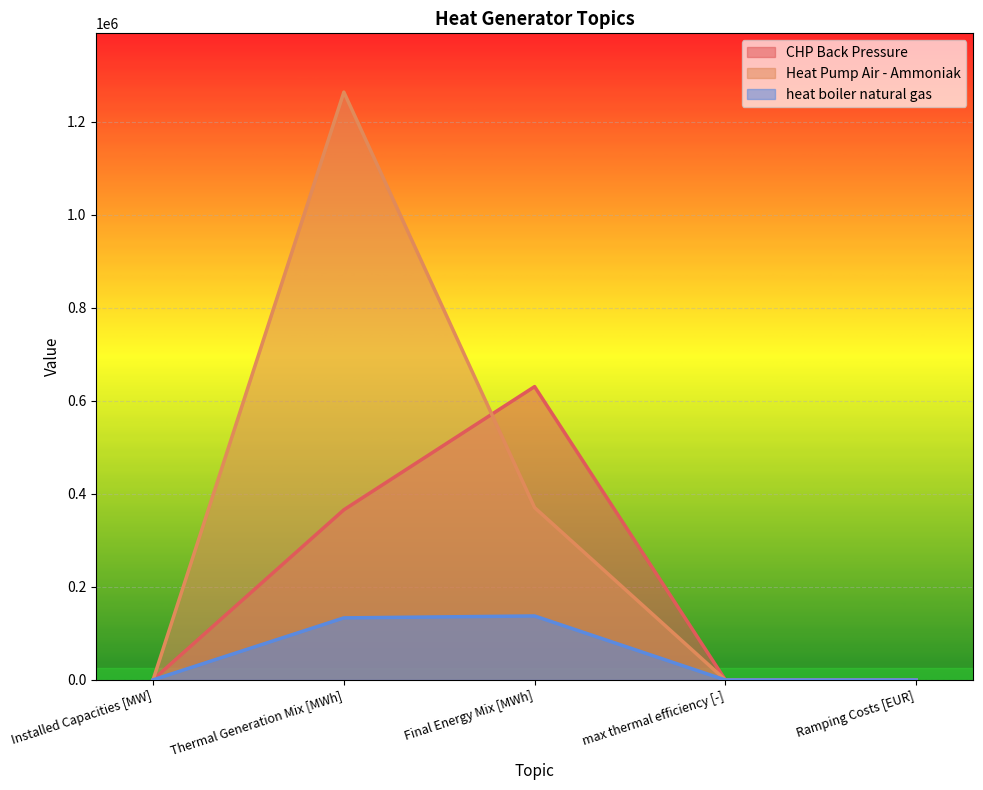

True or false: heat boiler natural gas has more than 2 interior local peaks.

False